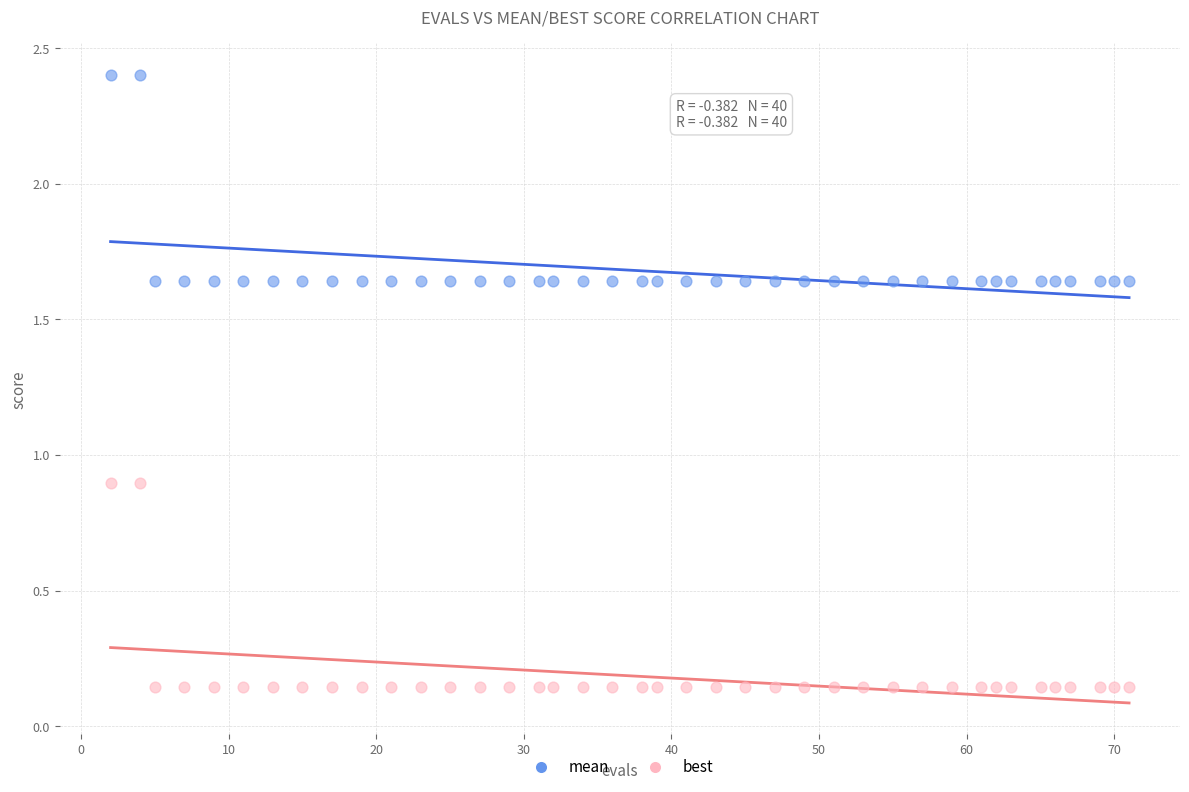

What are all the series names shown in the legend?

mean, best